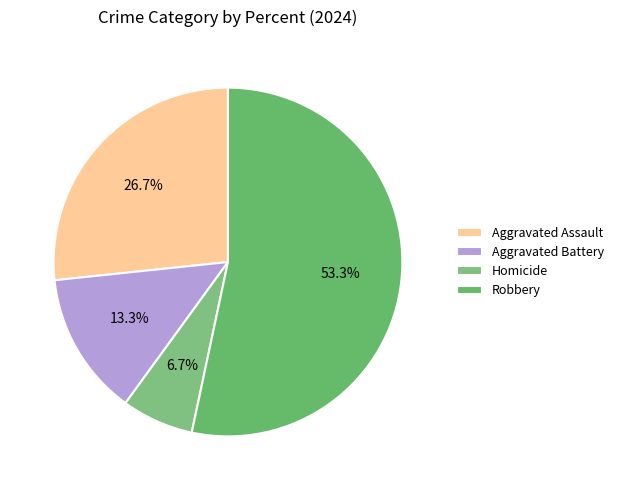

To the nearest percent, what is the combined percentage of Homicide and Aggravated Battery?

20%